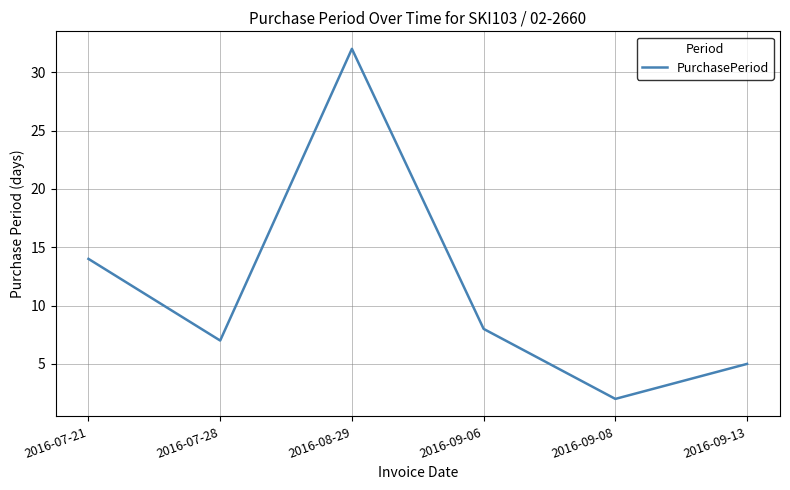

What is the difference between the second highest and second lowest values?

9